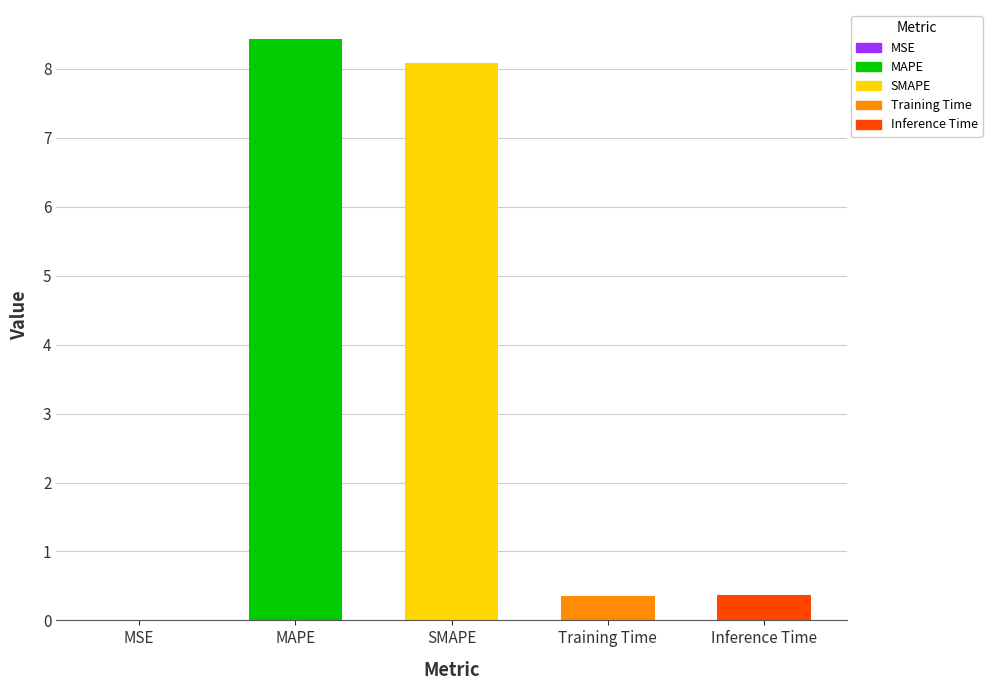

What is the average value?

3.4